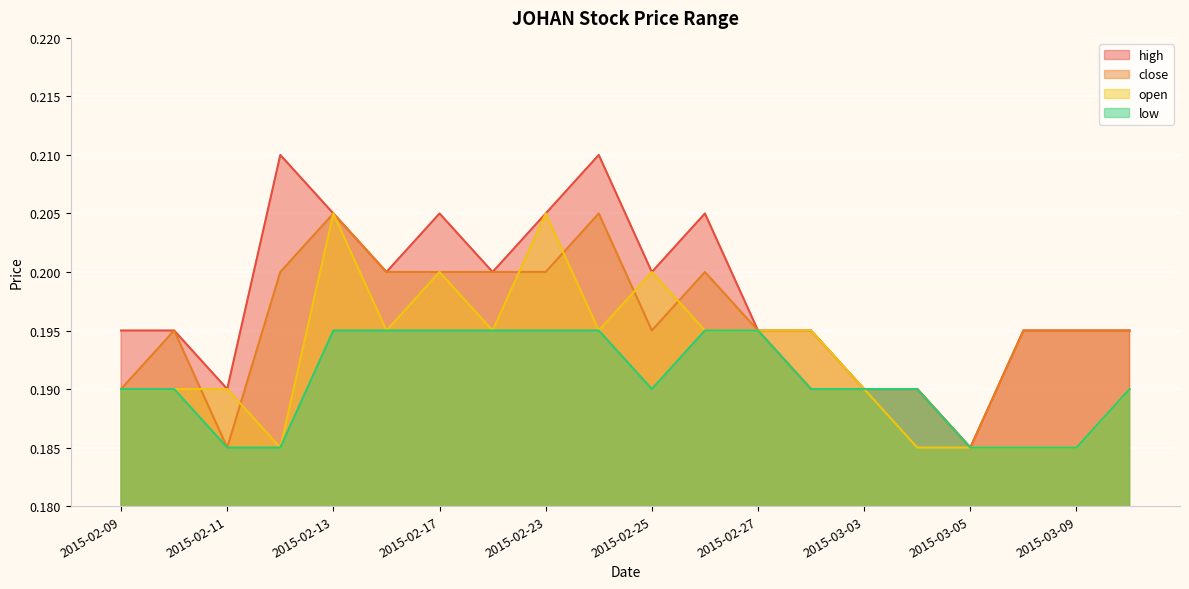

In high, how many points are higher than both neighbors (excluding endpoints)?

4